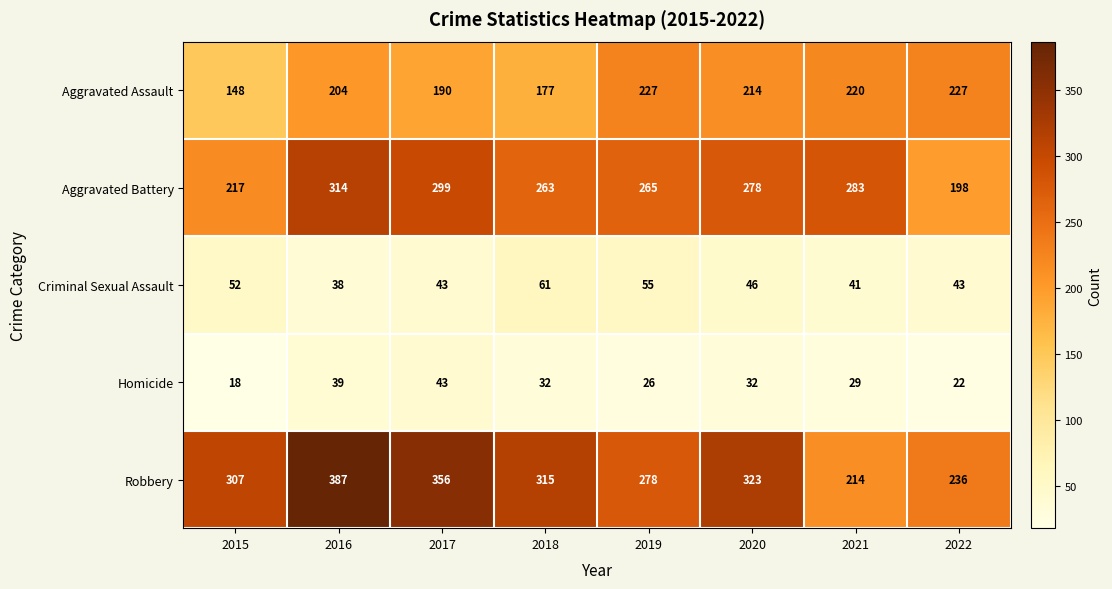

What is the maximum value for Aggravated Assault?

227